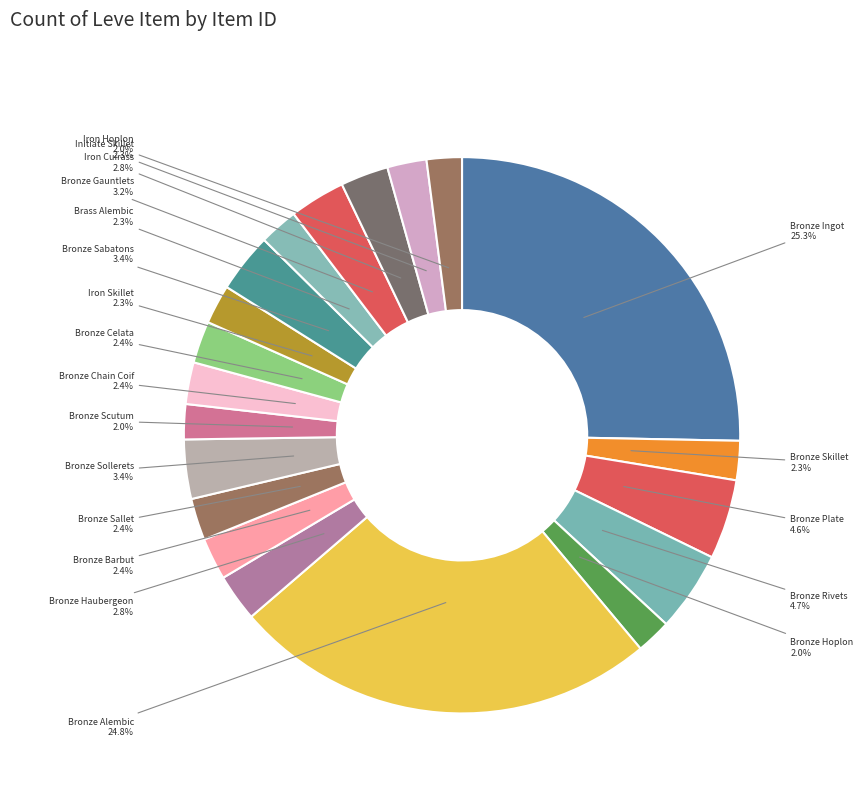

How many slices are in this pie chart?

20